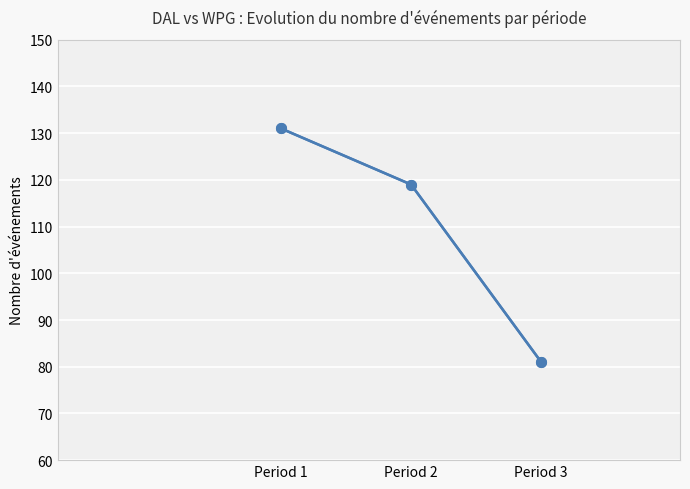

Between Period 3 and Period 1, which is larger?

Period 1